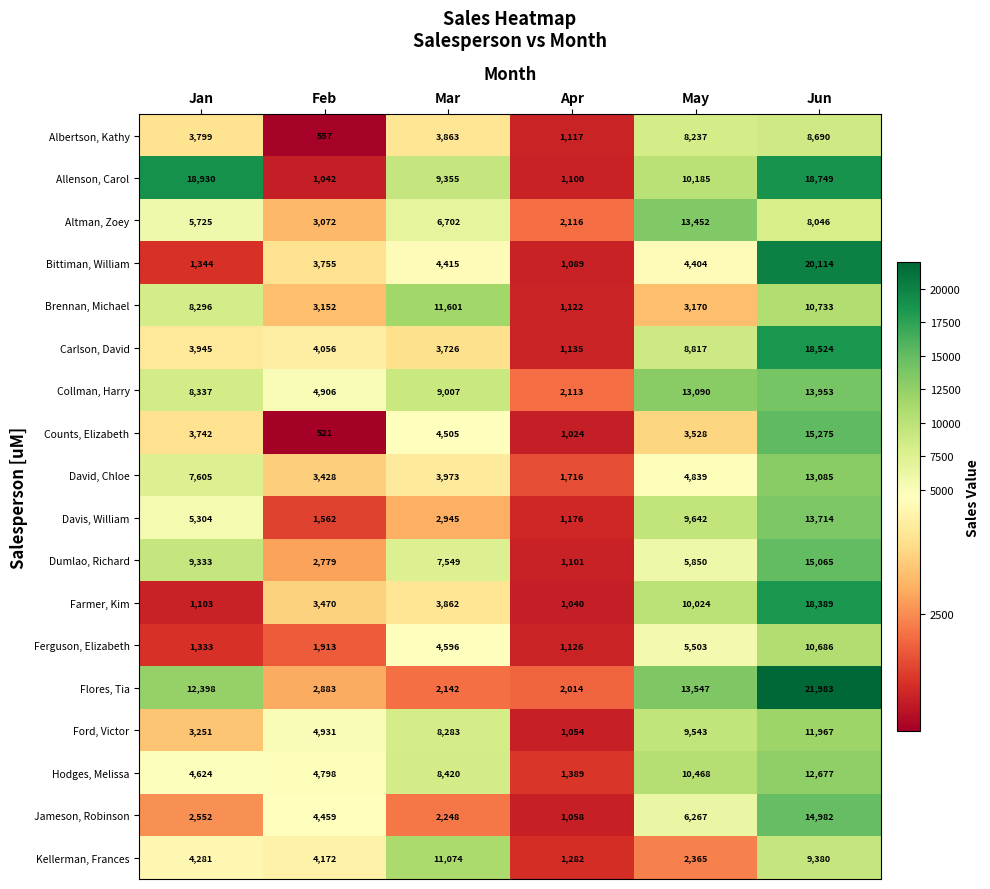

At which category does the chart reach its minimum across all series?

Feb